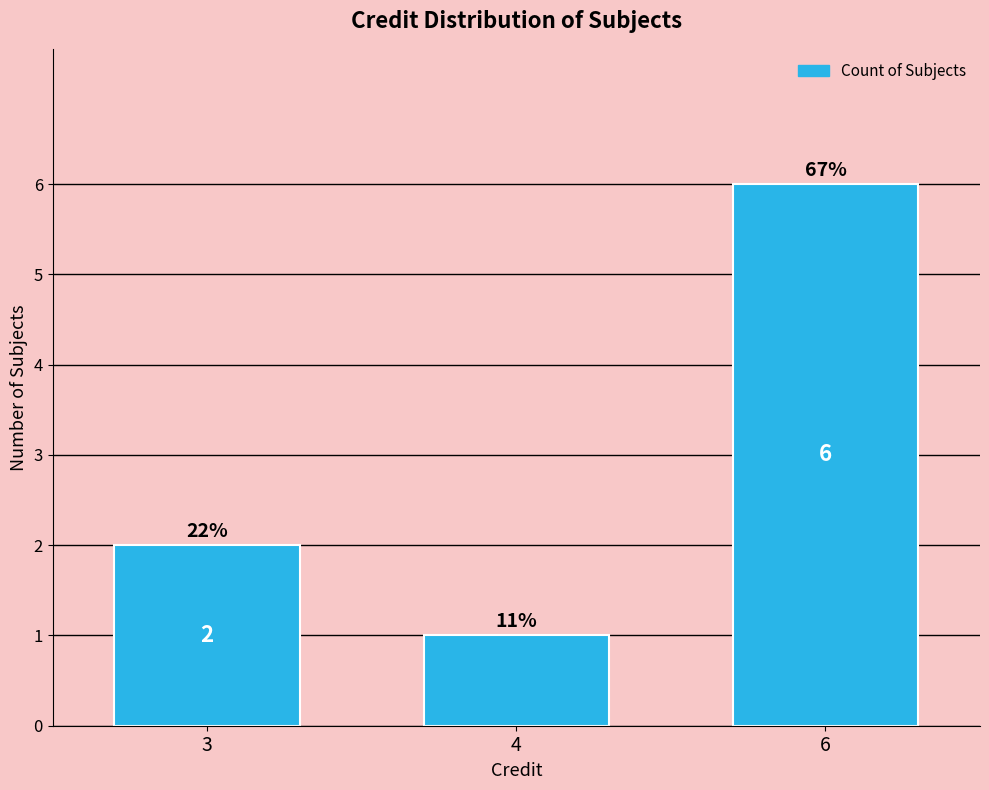

Does the chart contain any negative values?

No